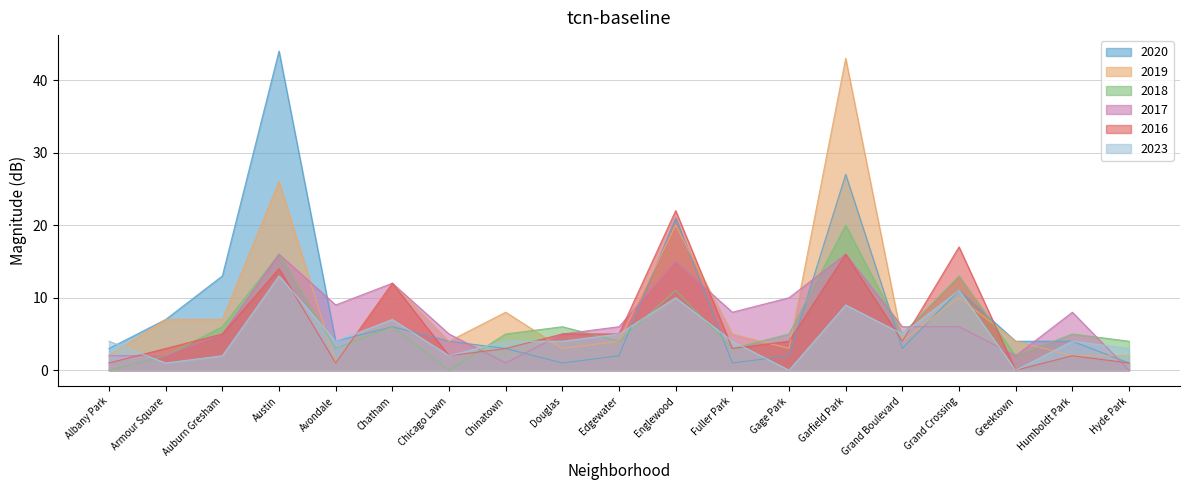

At Austin, list the series in order from smallest to largest.

2023, 2016, 2018, 2017, 2019, 2020